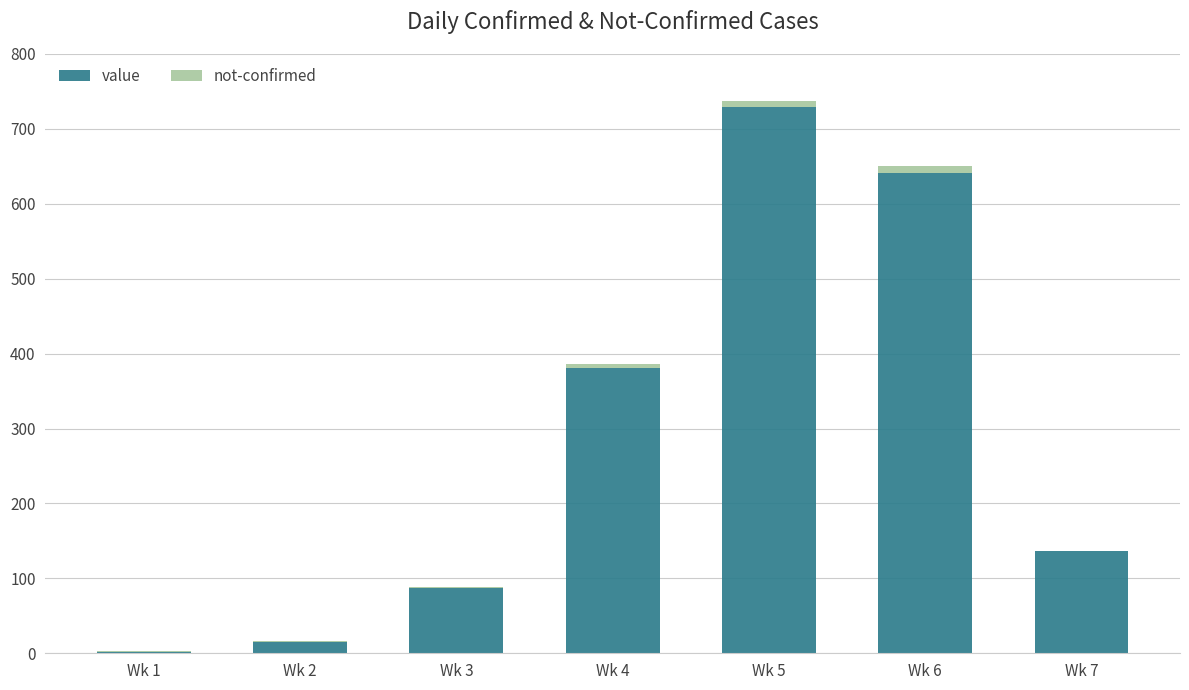

At which label is value closest to 365?

Wk 4